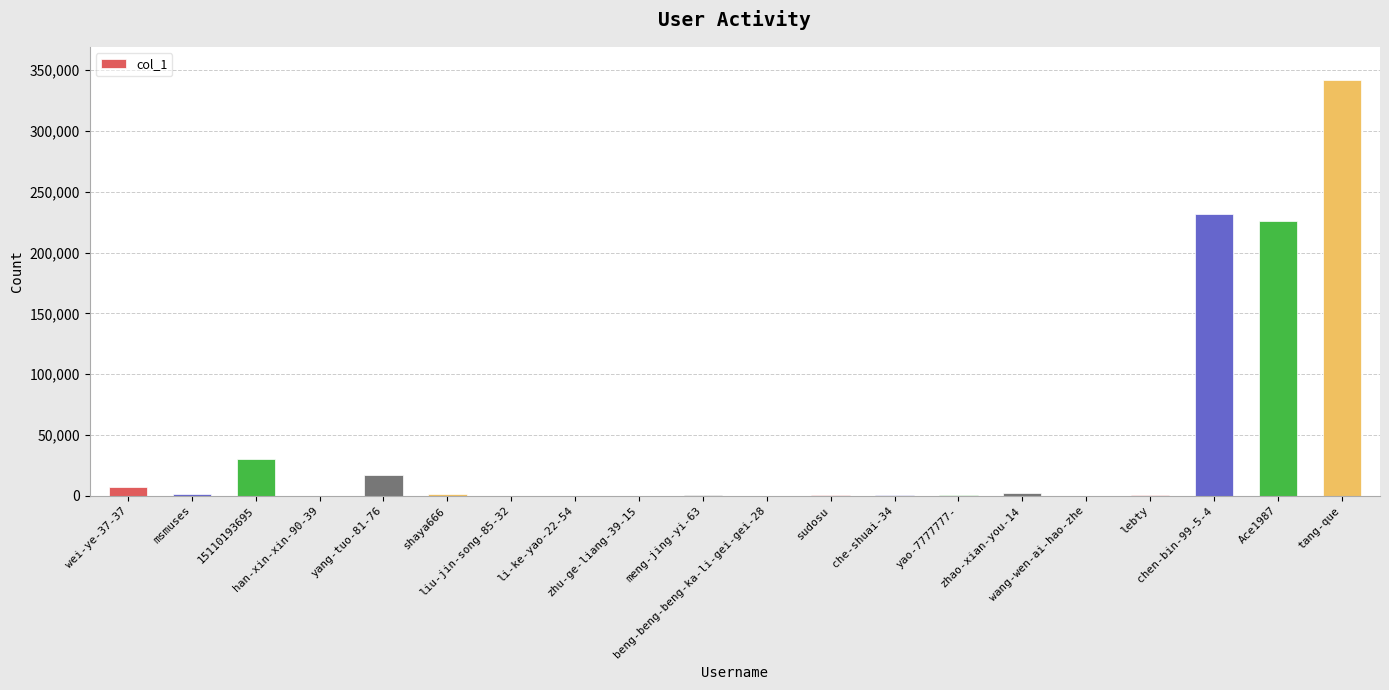

What is the sum of all values?

860986